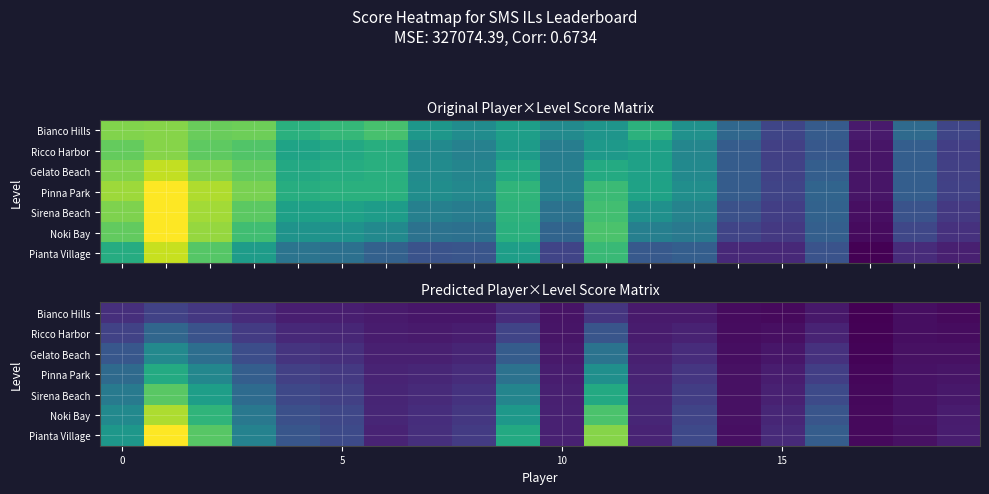

Which series has the widest spread of values?

Pianta Village